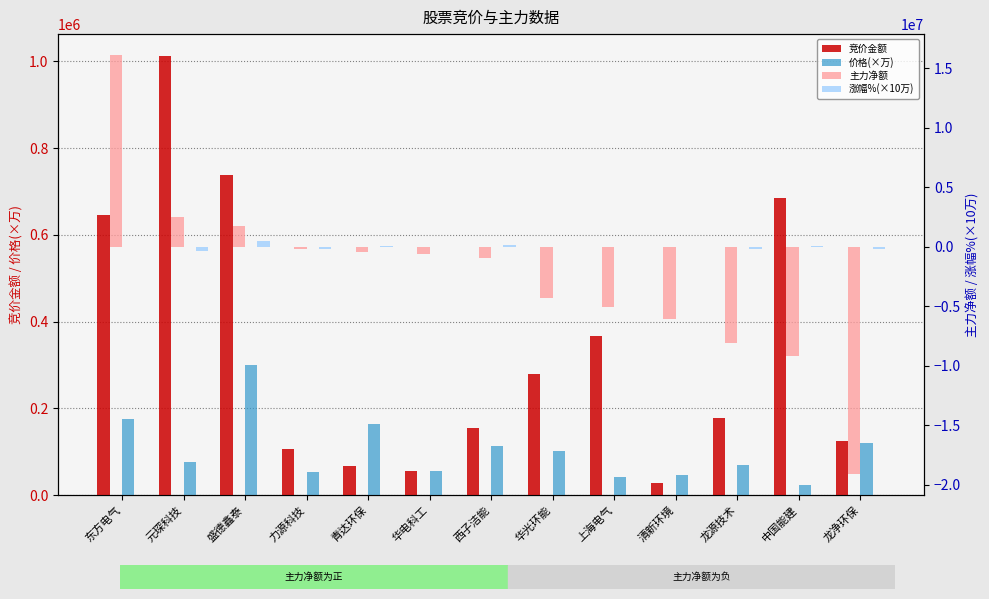

Which series has the largest total across all categories?

竞价金额